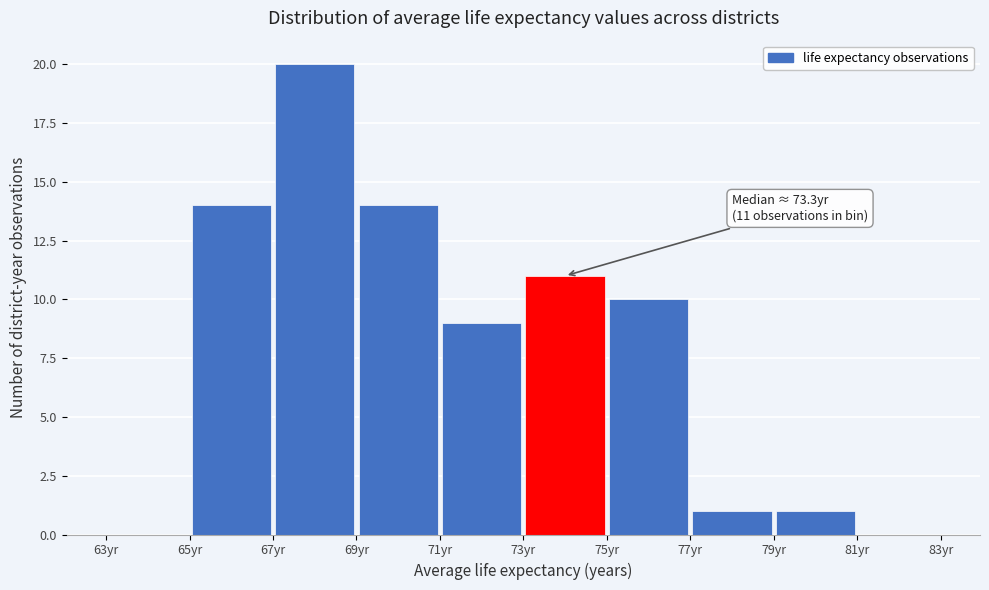

Which range on the x-axis has the tallest bar?

67 to 69